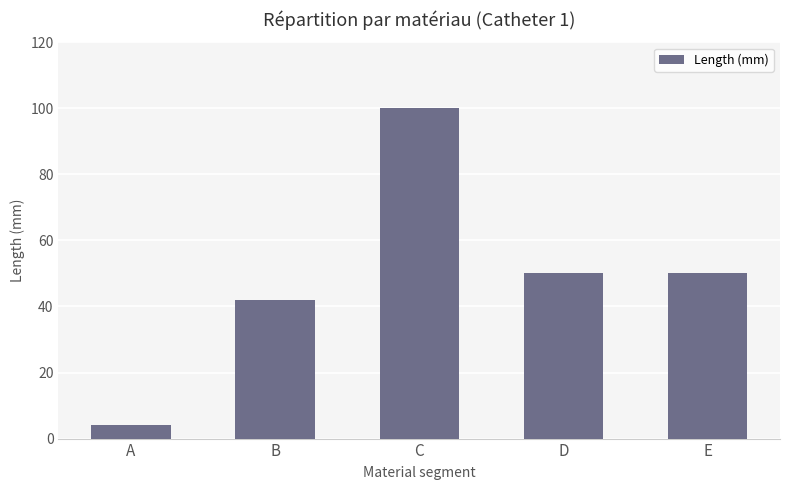

Read the value at E.

50.0